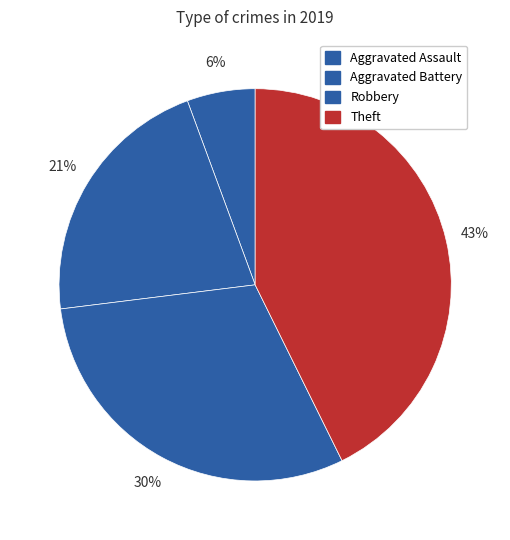

What is the largest slice in the pie chart?

Theft